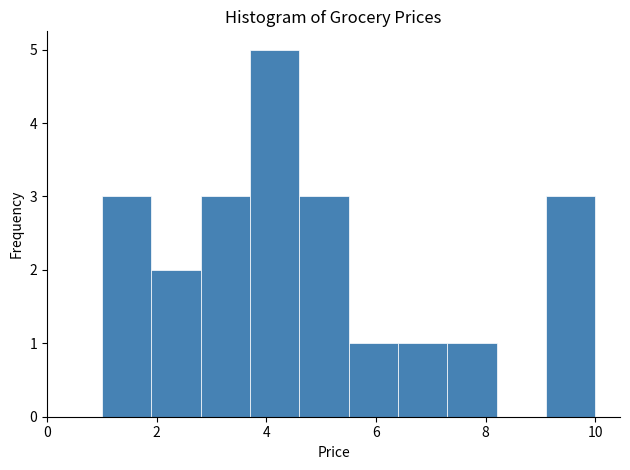

Which range on the x-axis has the tallest bar?

3.7 to 4.6